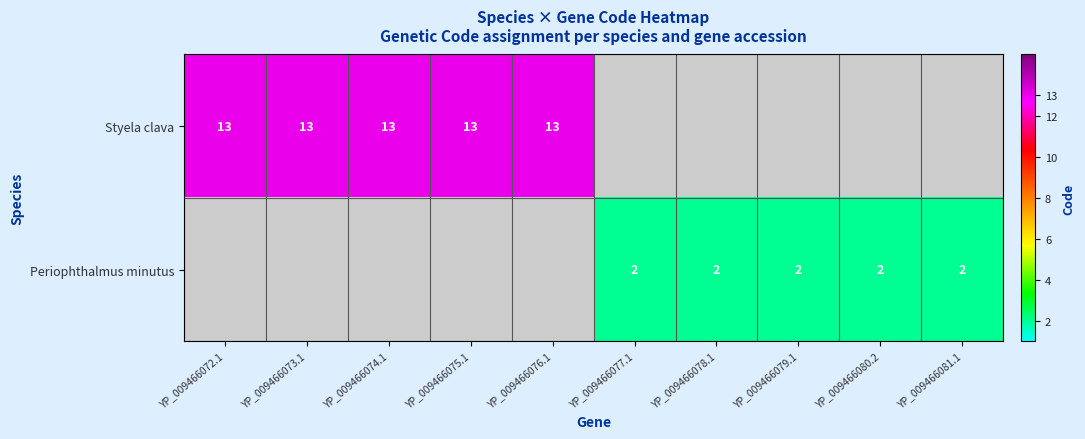

True or false: Periophthalmus minutus has a value of 3 at YP_009466077.1.

False